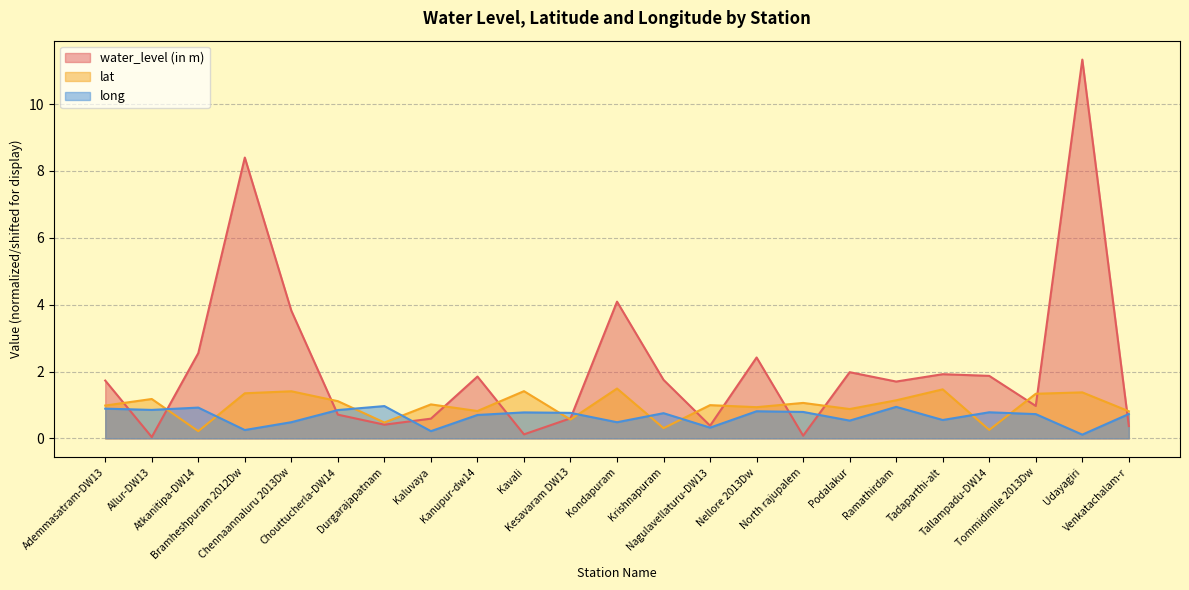

At how many categories does at least one series exceed 1?

19